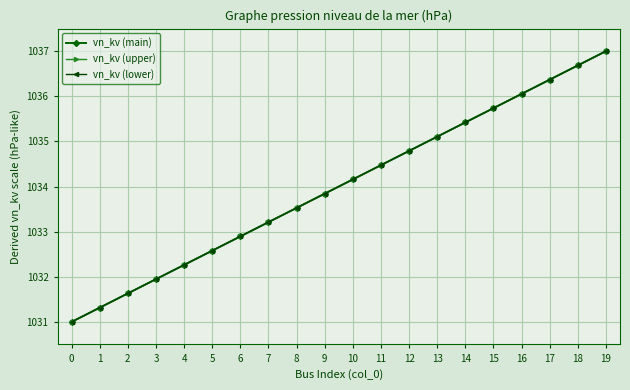

What is the difference between the vn_kv (upper) values at 13 and 19?

1.9